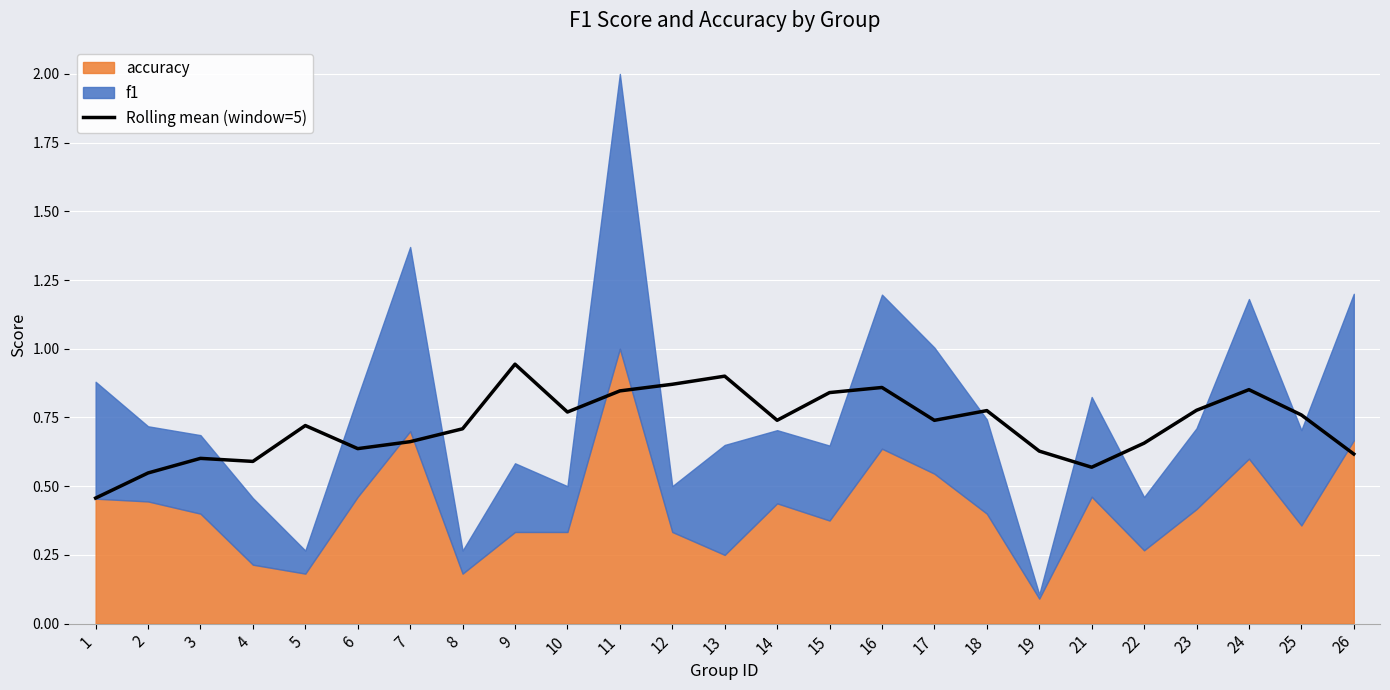

Which has a higher value, 5 or 3?

5